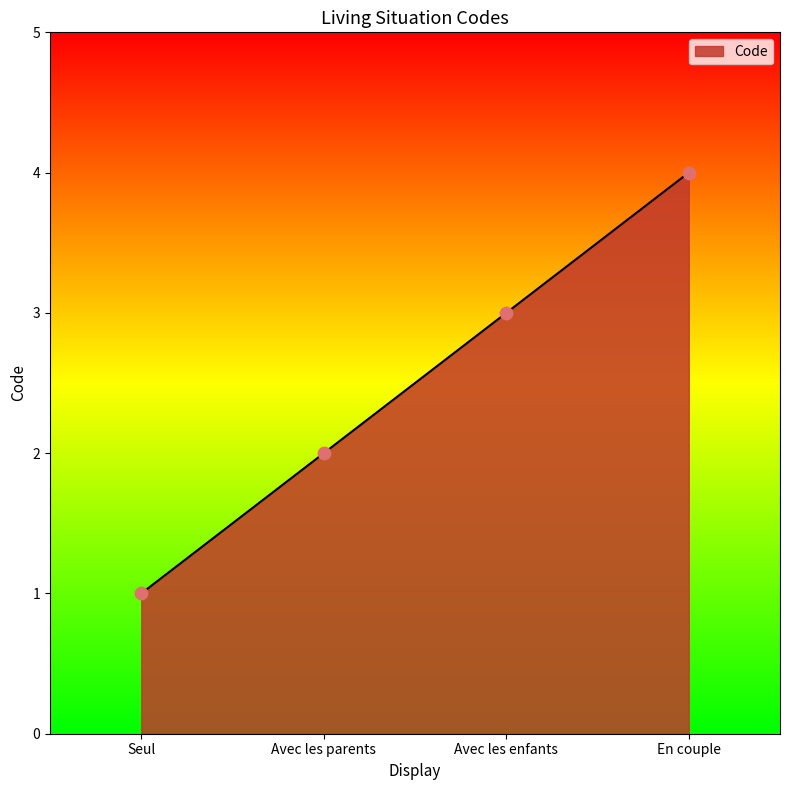

What is the change in value from Avec les enfants to En couple?

+1